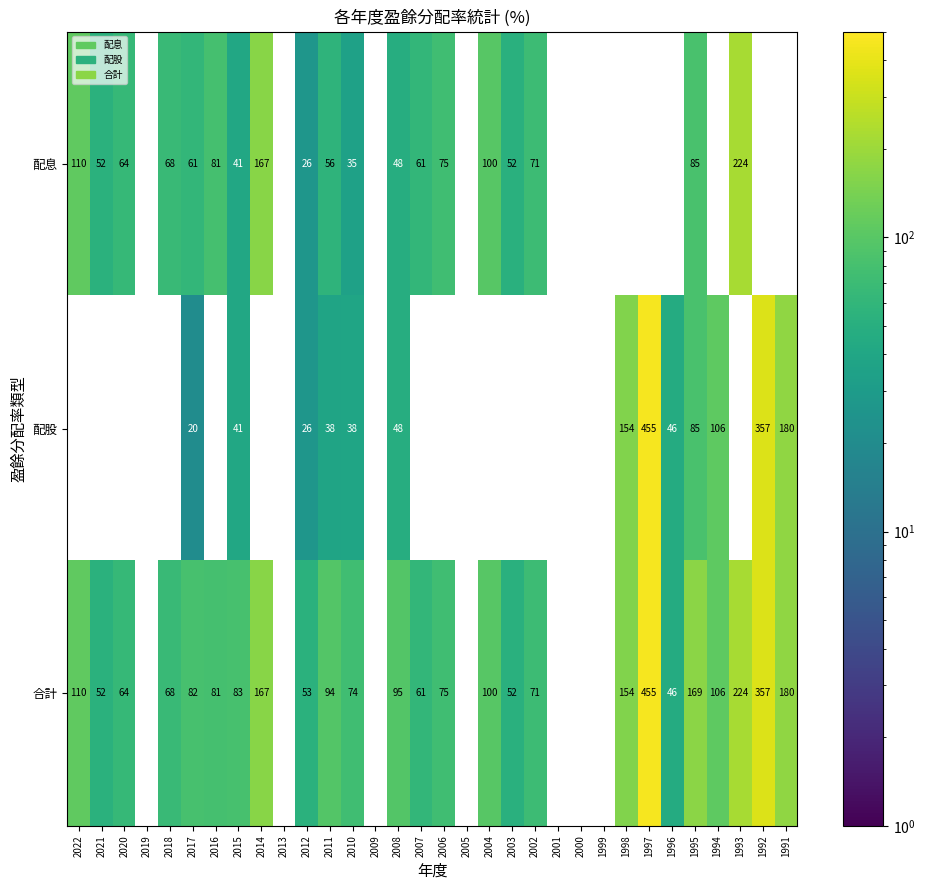

The value of 配股 at 2011 is 10. True or false?

False